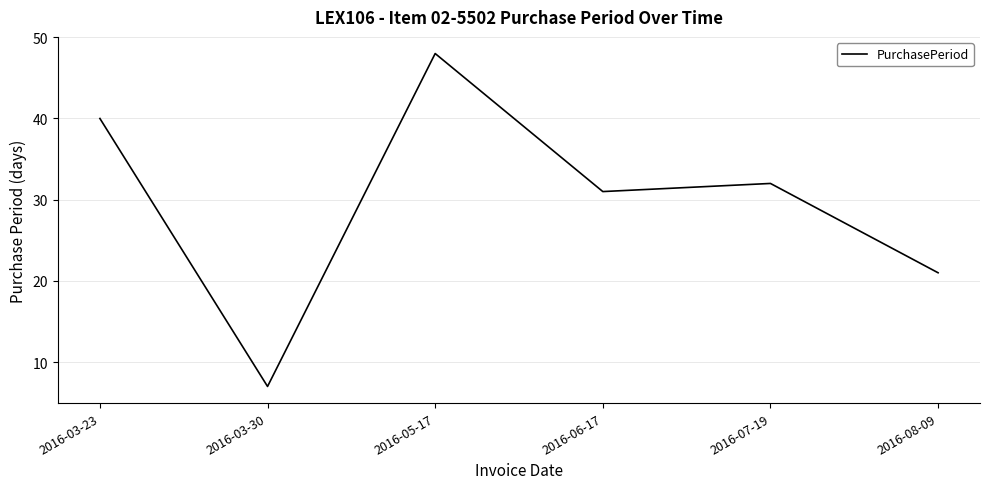

Reading left to right, extract all data points from this chart.

2016-03-23=40	2016-03-30=7	2016-05-17=48	2016-06-17=31	2016-07-19=32	2016-08-09=21